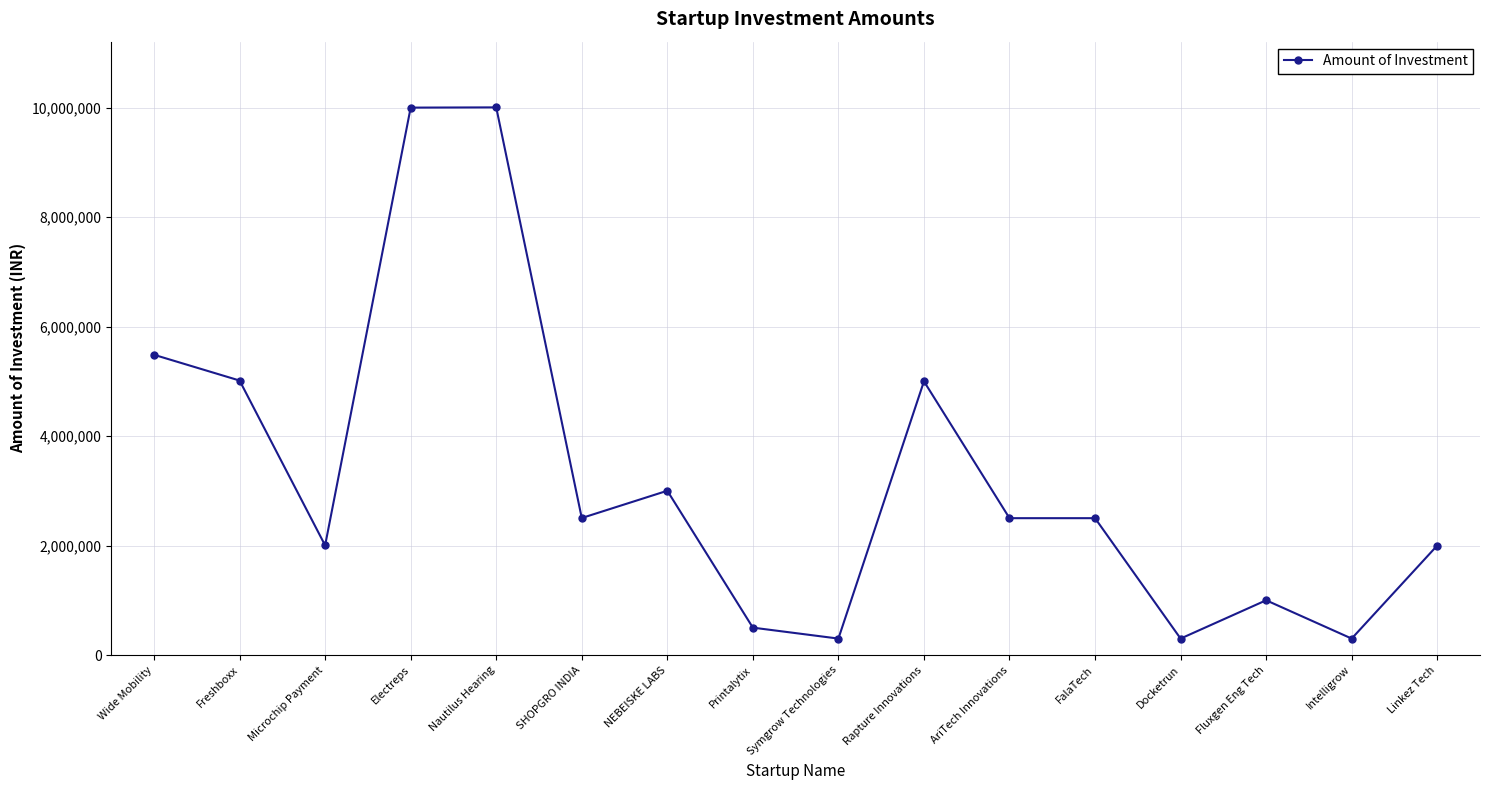

The chart shows a value of 2500000 at FalaTech. True or false?

True